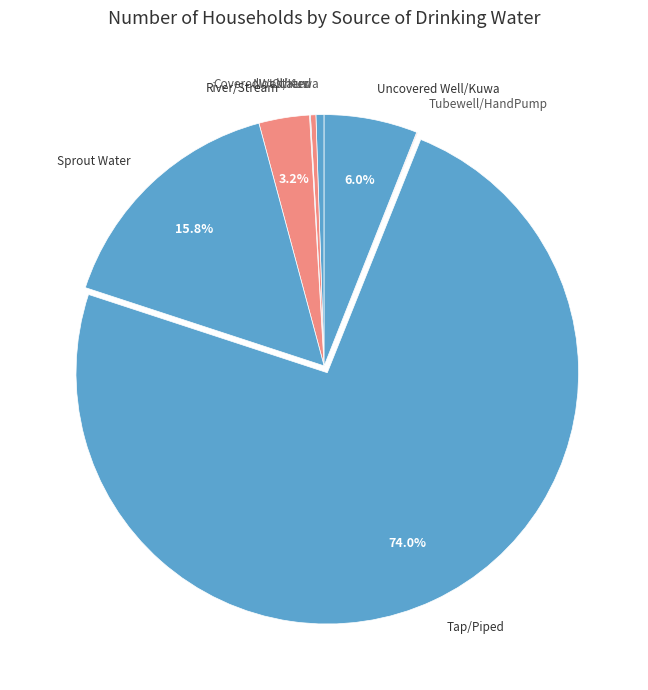

Which slice is the largest?

Tap/Piped